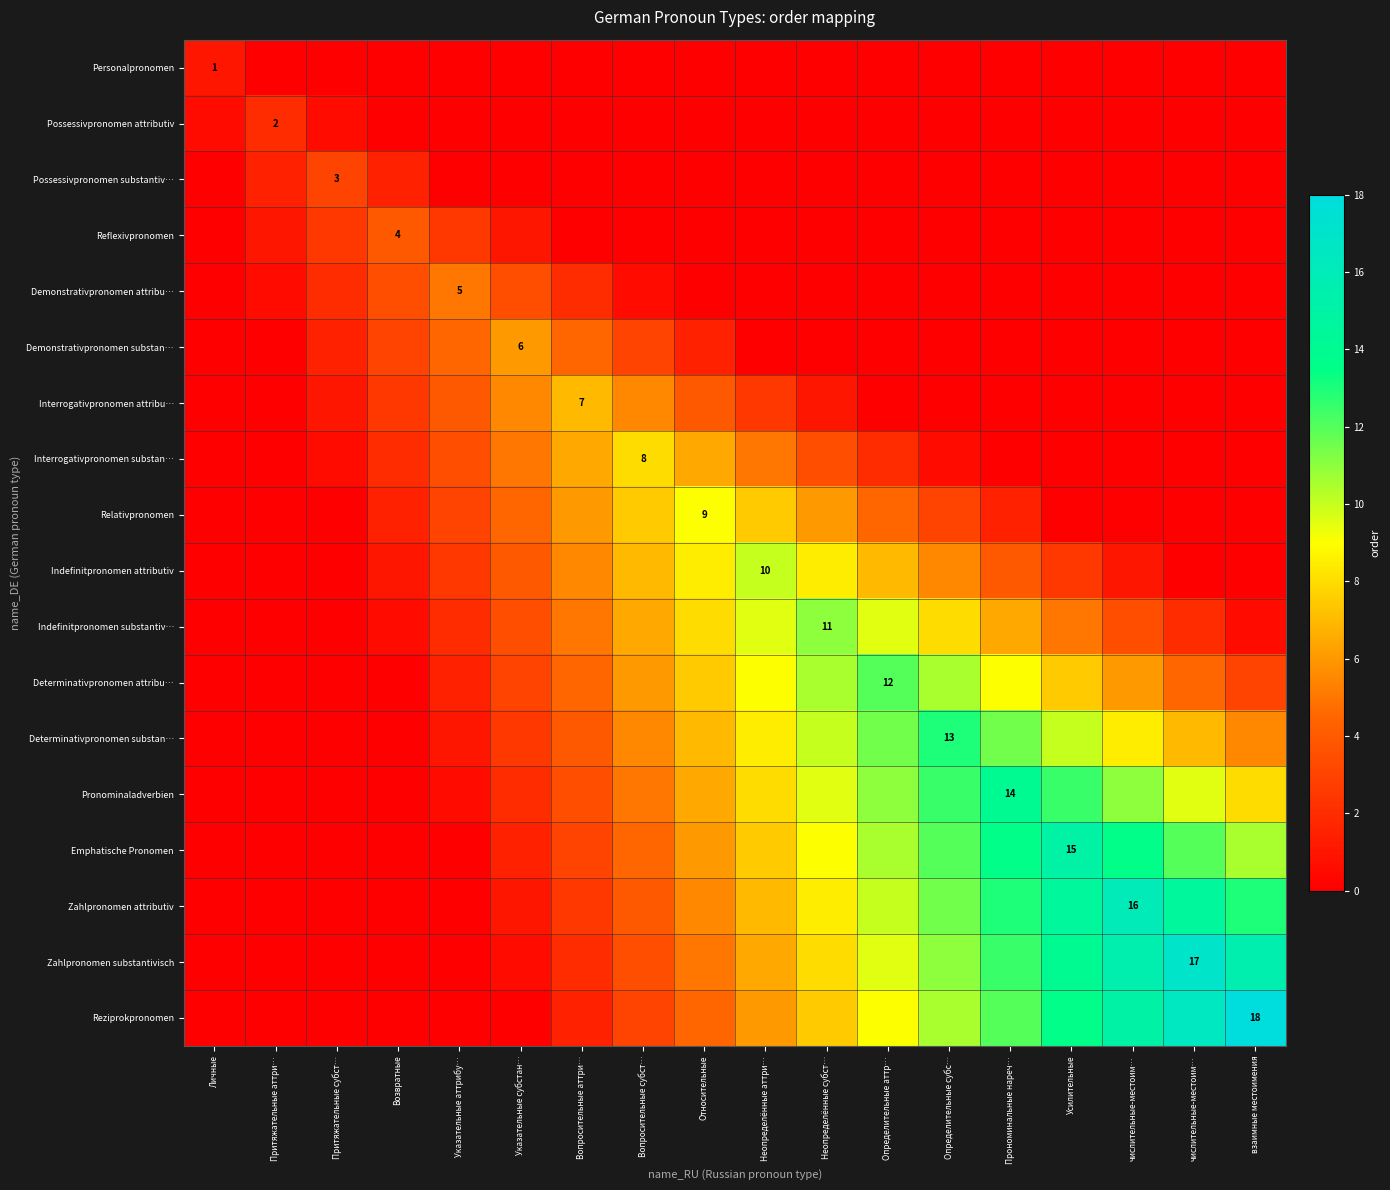

At which label is Demonstrativpronomen substan… closest to 3?

Возвратные